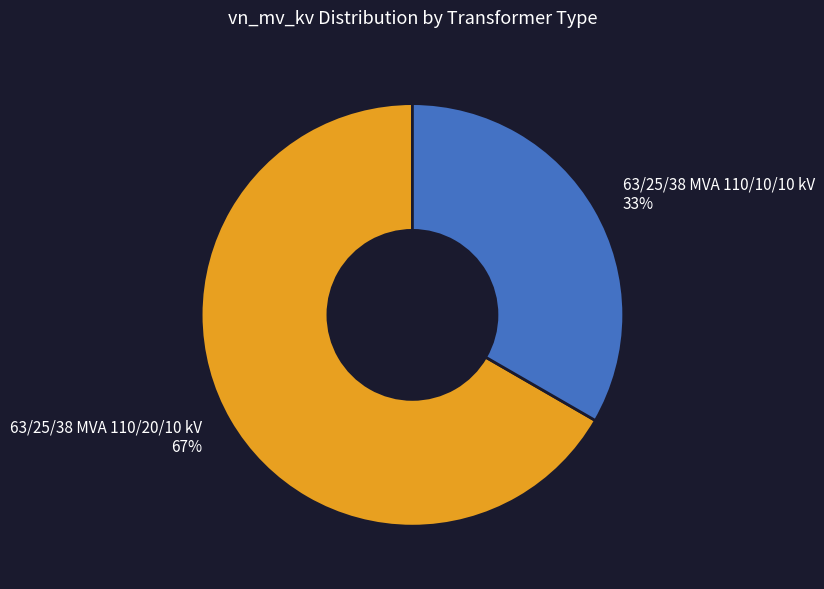

Count the number of slices in the pie.

2